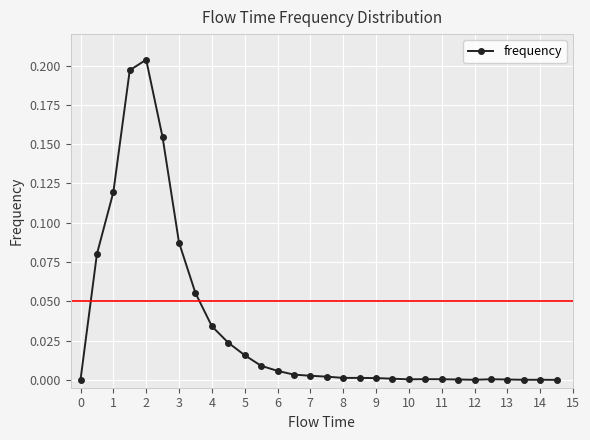

How many lines are shown in the chart?

1